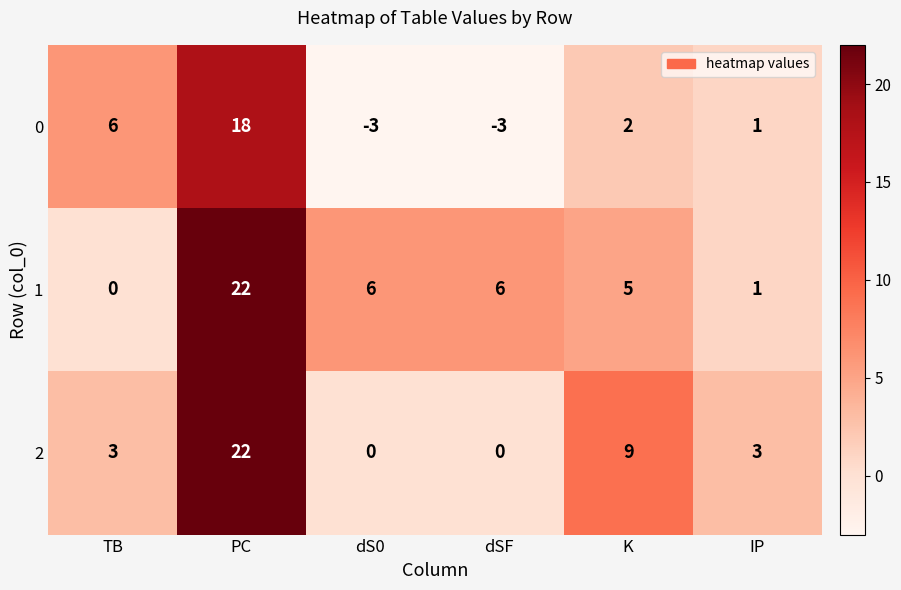

What is the highest value of the 0 series?

18